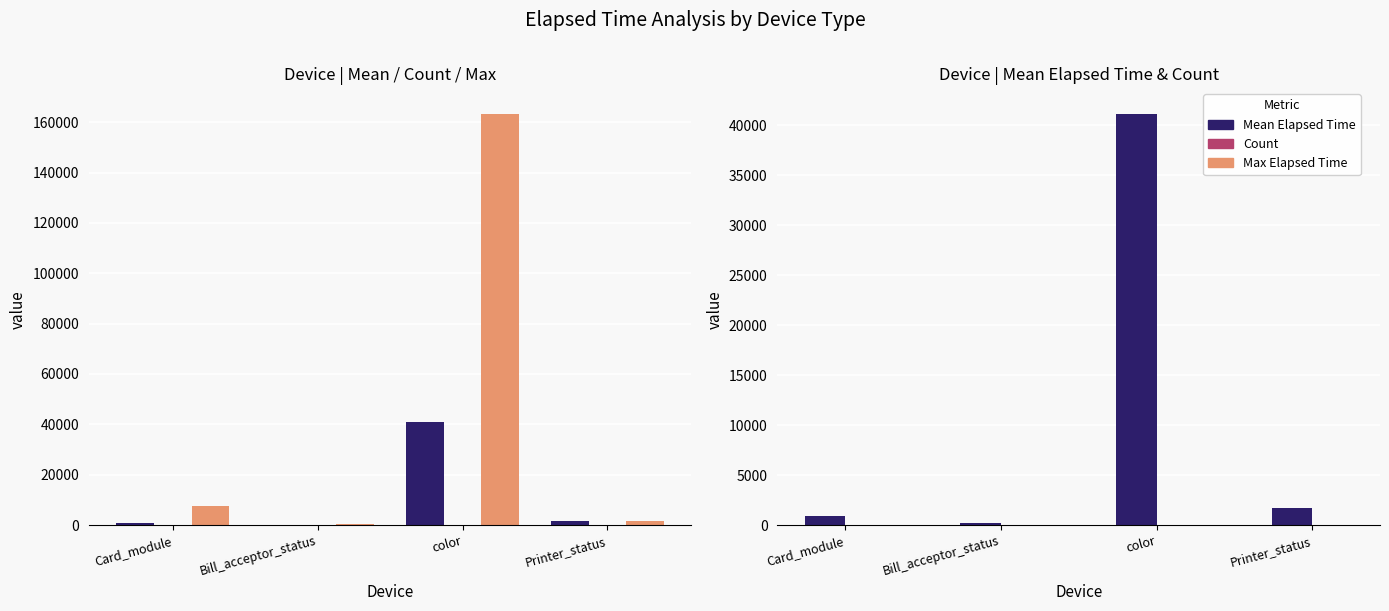

What is the greatest value displayed?

163063.0